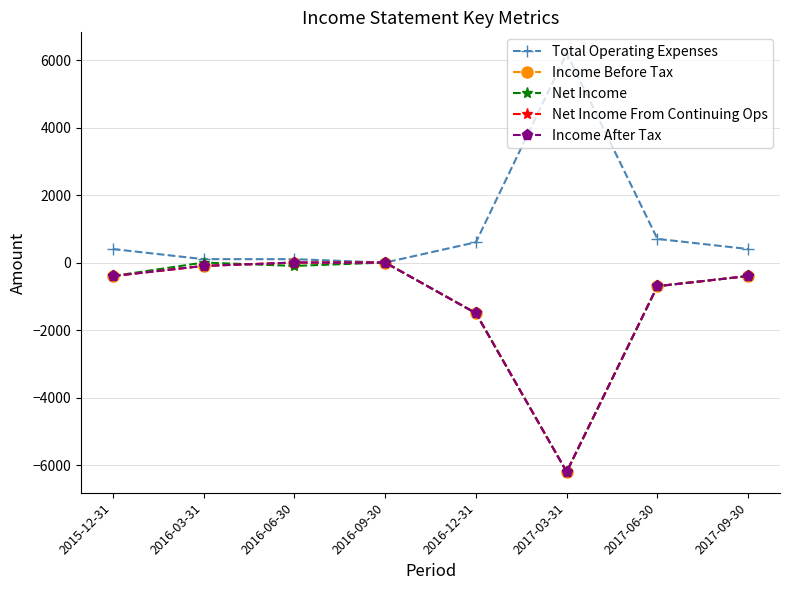

How many lines are shown in the chart?

5